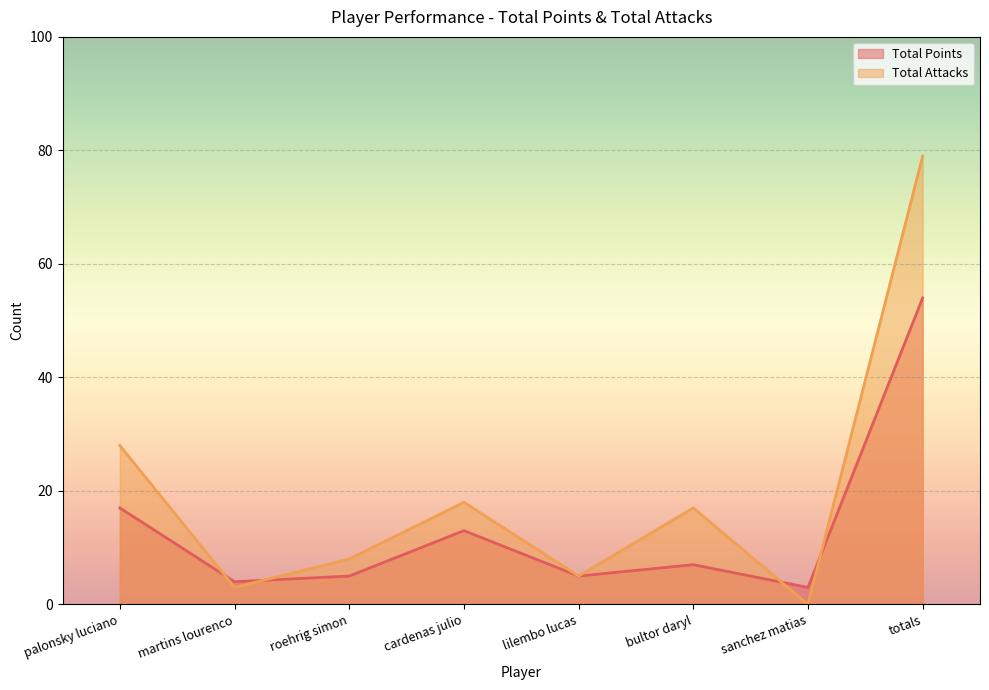

Is it true that Total Points equals 7 at bultor daryl?

True